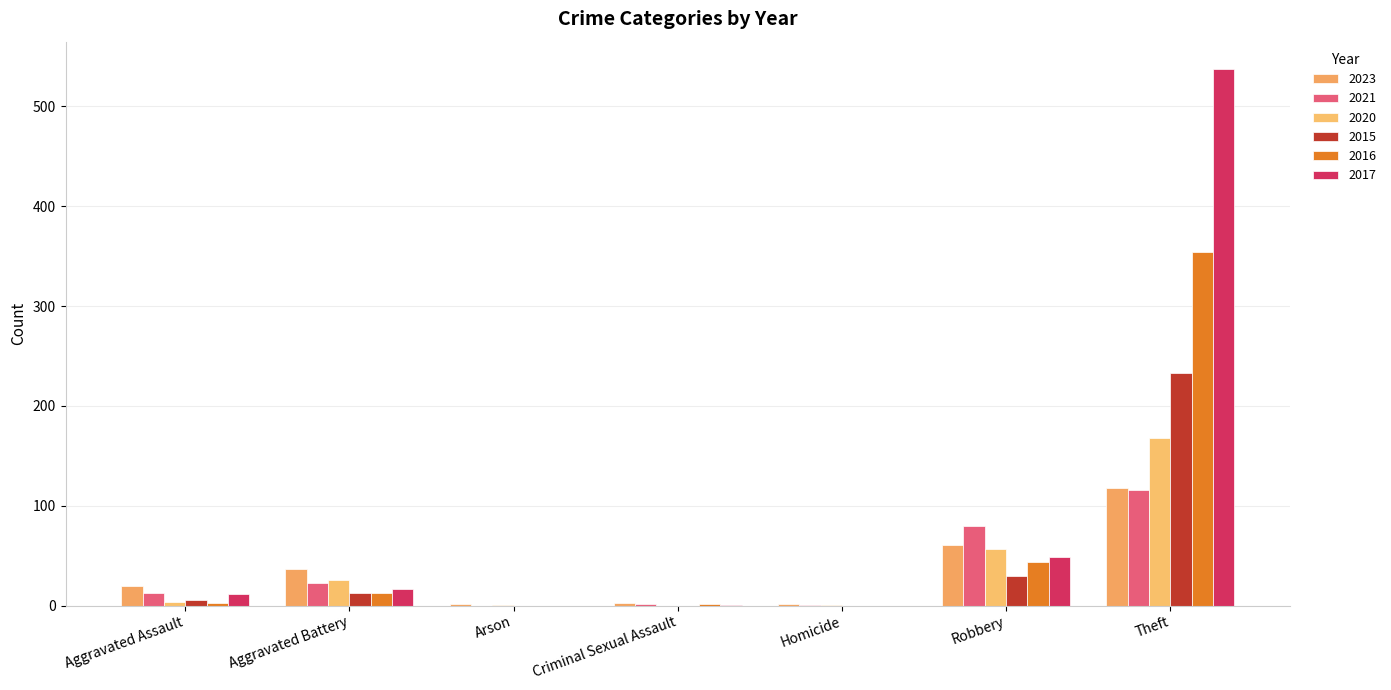

How many data points does each series have?

7